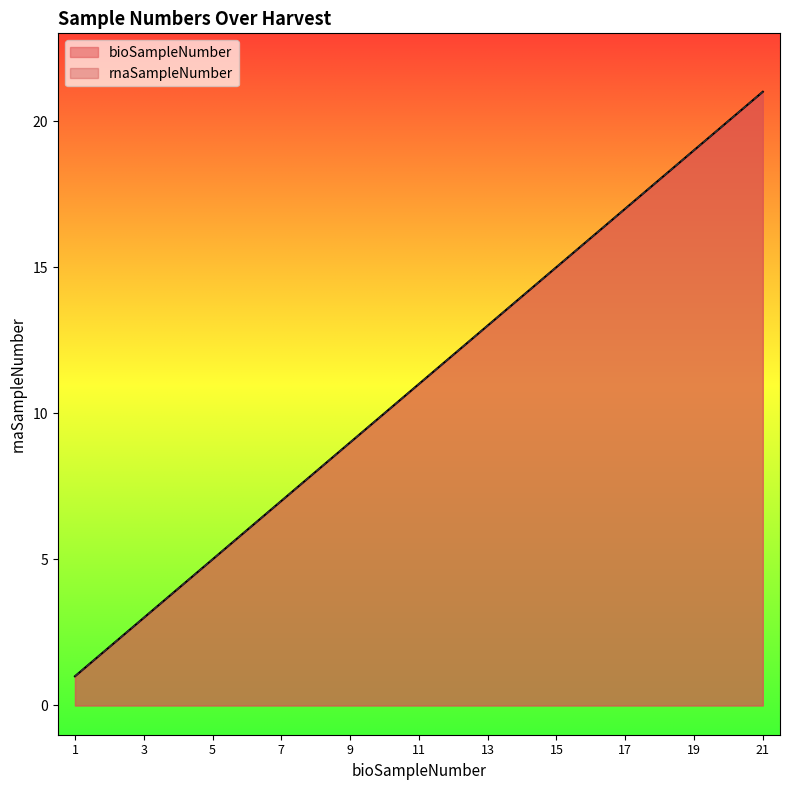

True or false: rnaSampleNumber and bioSampleNumber intersect in this chart.

False